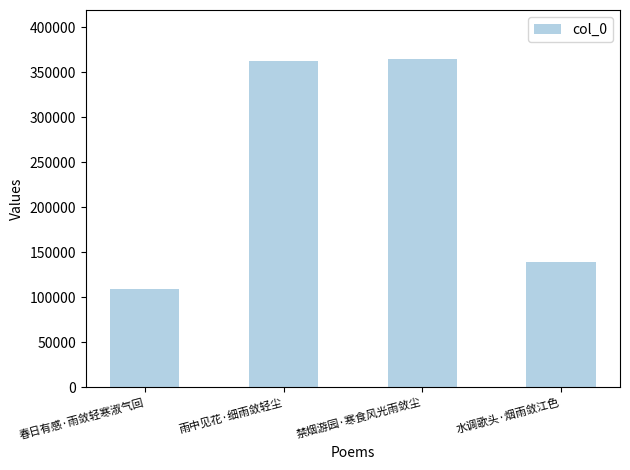

What value does the data have at 水调歌头·烟雨敛江色, to the nearest 50?

139600